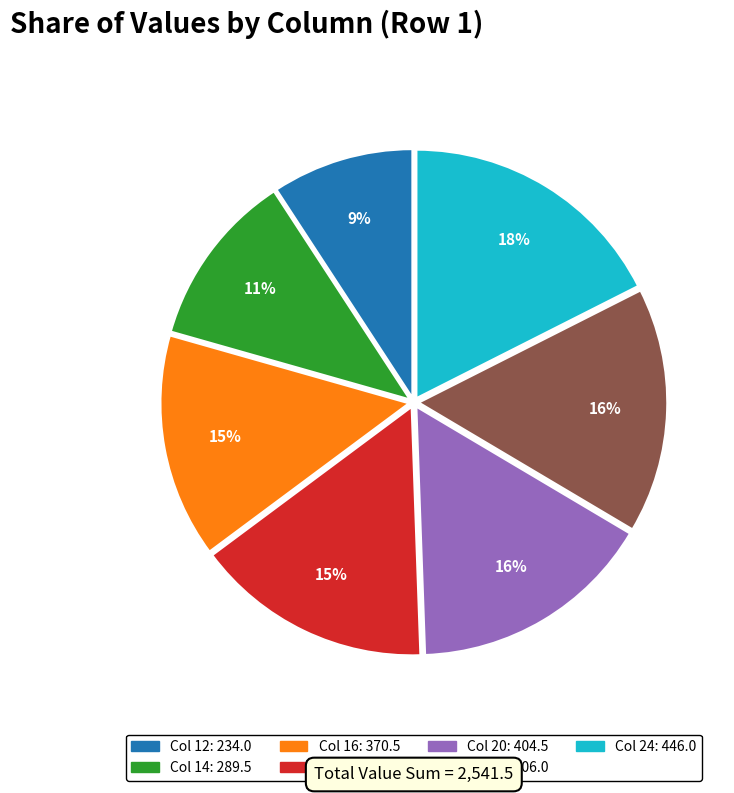

To the nearest percent, what is the average slice percentage?

14%